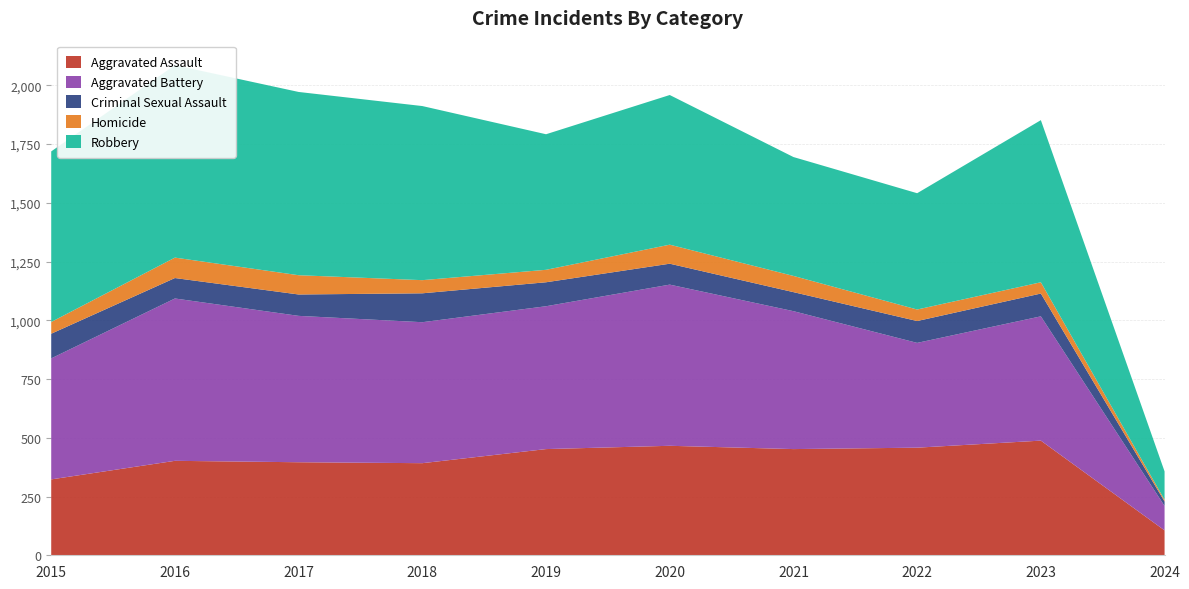

Reading left to right, list all the values displayed in this chart.

Aggravated Assault: 2015=323	2016=402	2017=396	2018=392	2019=452	2020=466	2021=452	2022=458	2023=488	2024=106
Aggravated Battery: 2015=515	2016=691	2017=623	2018=600	2019=608	2020=686	2021=587	2022=446	2023=529	2024=104
Criminal Sexual Assault: 2015=105	2016=87	2017=91	2018=123	2019=102	2020=89	2021=81	2022=93	2023=97	2024=19
Homicide: 2015=50	2016=87	2017=82	2018=56	2019=53	2020=81	2021=69	2022=49	2023=48	2024=7
Robbery: 2015=726	2016=819	2017=780	2018=741	2019=577	2020=637	2021=506	2022=495	2023=690	2024=121